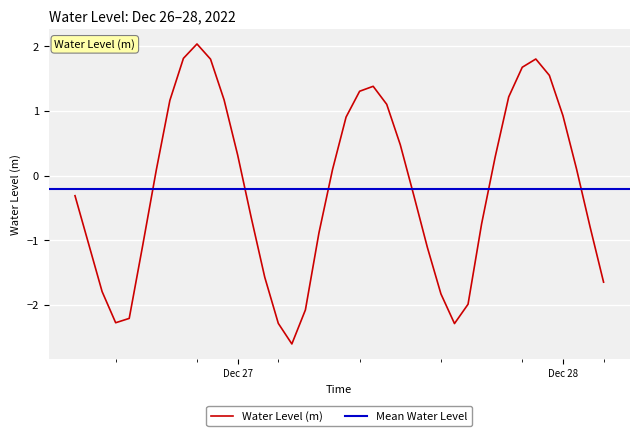

Rank the categories by value from lowest to highest.

2022-12-27 04:00:00, 2022-12-27 16:00:00, 2022-12-27 03:00:00, 2022-12-26 15:00:00, 2022-12-26 16:00:00, 2022-12-27 05:00:00, 2022-12-27 17:00:00, 2022-12-27 15:00:00, 2022-12-26 14:00:00, 2022-12-28 03:00:00, 2022-12-27 02:00:00, 2022-12-27 14:00:00, 2022-12-26 17:00:00, 2022-12-26 13:00:00, 2022-12-27 06:00:00, 2022-12-28 02:00:00, 2022-12-27 18:00:00, 2022-12-27 01:00:00, 2022-12-26 12:00:00, 2022-12-27 13:00:00, 2022-12-26 18:00:00, 2022-12-27 07:00:00, 2022-12-28 01:00:00, 2022-12-27 19:00:00, 2022-12-27 00:00:00, 2022-12-27 12:00:00, 2022-12-27 08:00:00, 2022-12-28 00:00:00, 2022-12-27 11:00:00, 2022-12-26 19:00:00, 2022-12-26 23:00:00, 2022-12-27 20:00:00, 2022-12-27 09:00:00, 2022-12-27 10:00:00, 2022-12-27 23:00:00, 2022-12-27 21:00:00, 2022-12-26 22:00:00, 2022-12-27 22:00:00, 2022-12-26 20:00:00, 2022-12-26 21:00:00